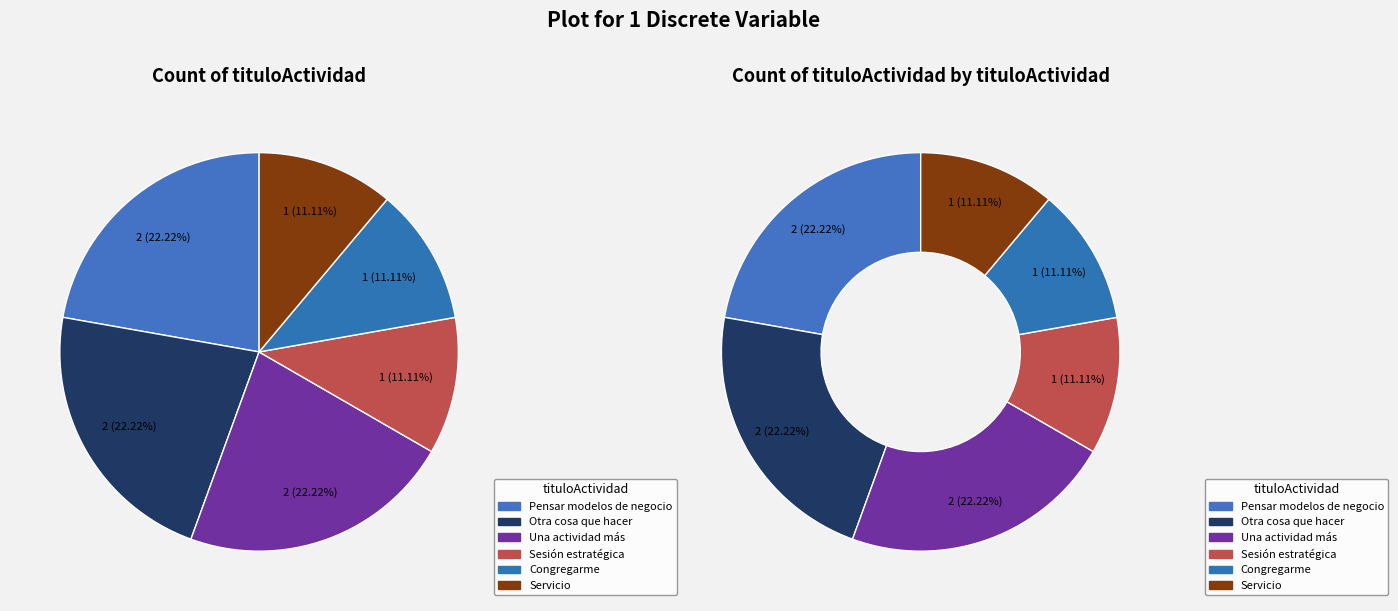

What percentage do Una actividad más and Otra cosa que hacer together represent?

44.4%